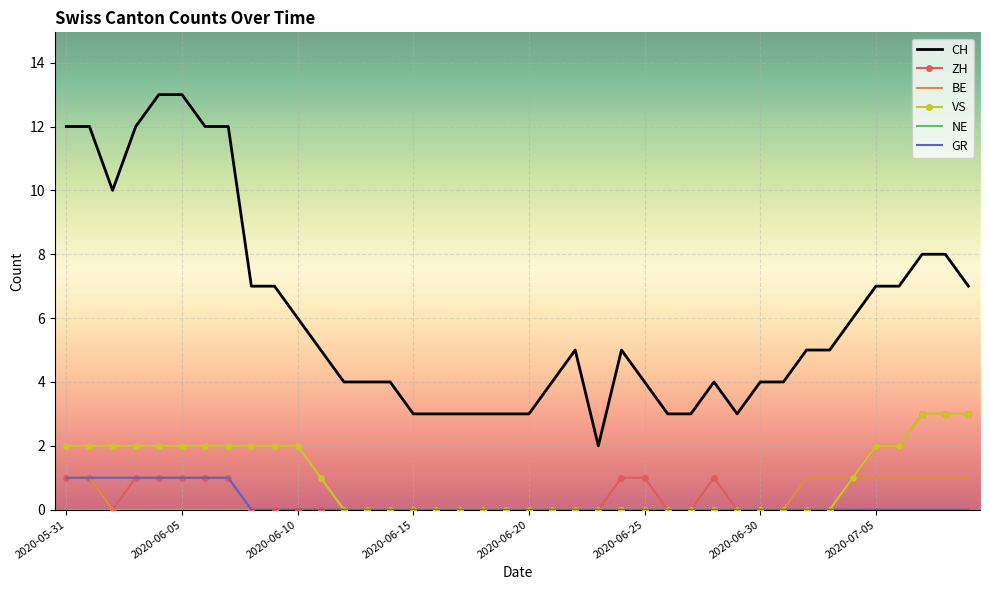

Which series has the largest total across all categories?

CH